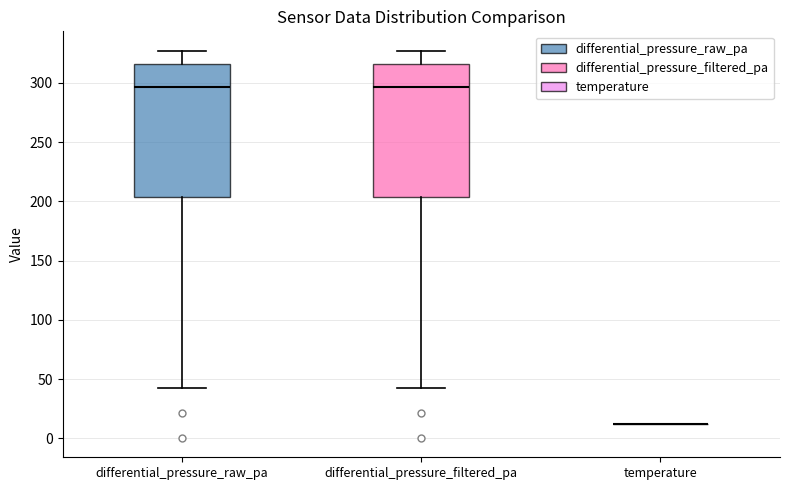

Reading left to right, transcribe this box plot: for each box, give where its median line is, the range the box spans, and where its two whiskers end, as read against the y-axis. The values are not printed on the chart, so give them approximately, as read against the axis.

differential_pressure_raw_pa: median 295, box 205 to 315, whiskers 40 to 325
differential_pressure_filtered_pa: median 295, box 205 to 315, whiskers 40 to 325
temperature: box collapsed to a line at 10, whiskers 10 to 10